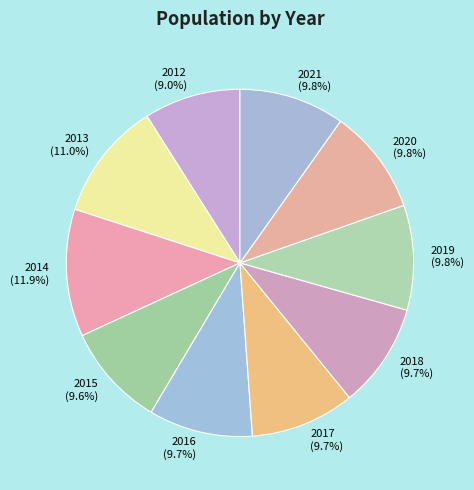

Approximately how many times larger is the value at 2018 compared to 2016?

1.0